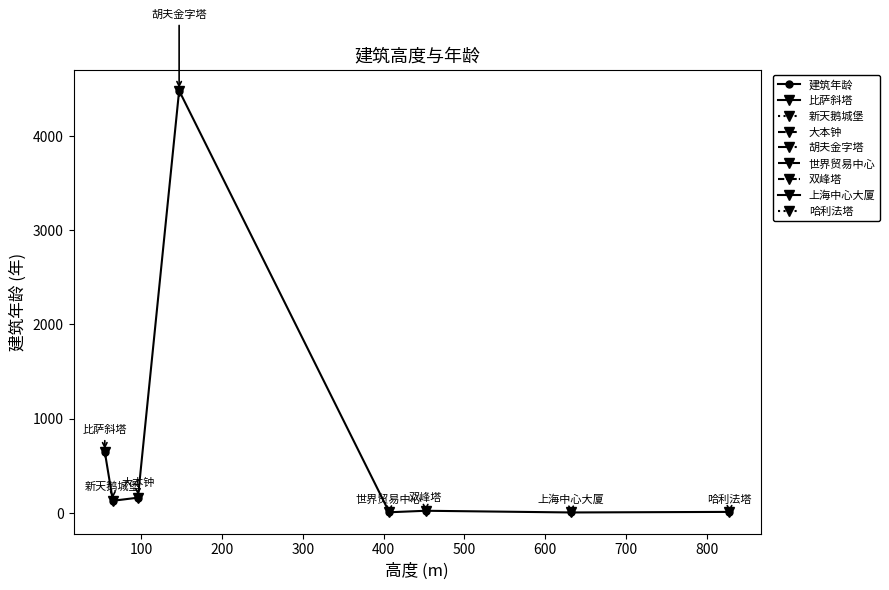

What is the smallest value displayed?

4